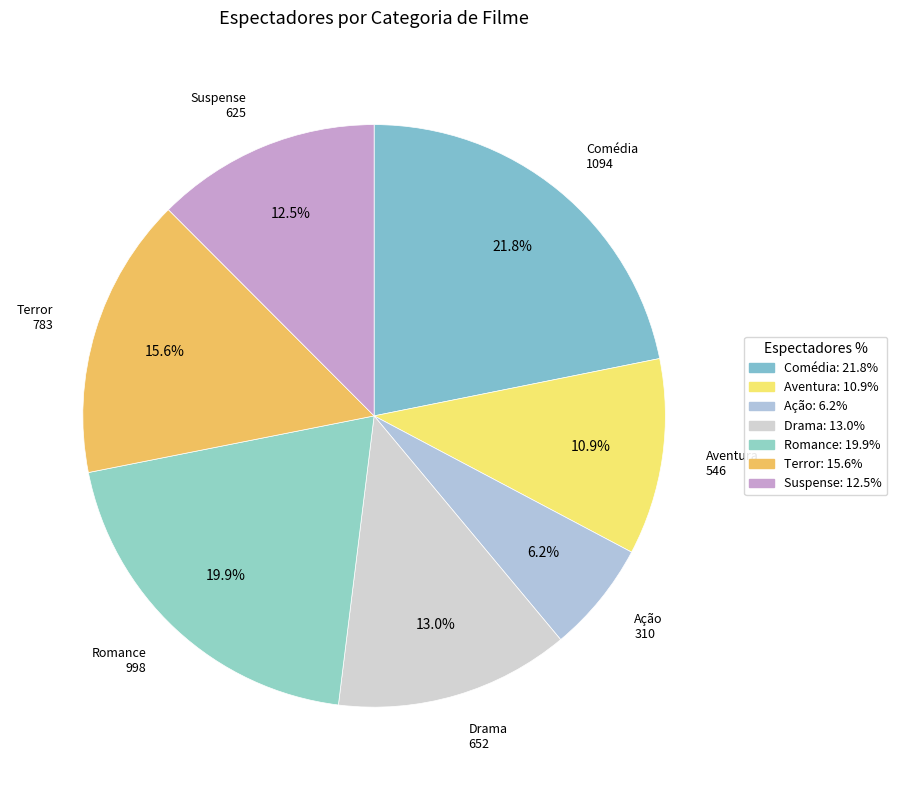

What is the ratio of the value at Terror to the value at Ação?

2.5